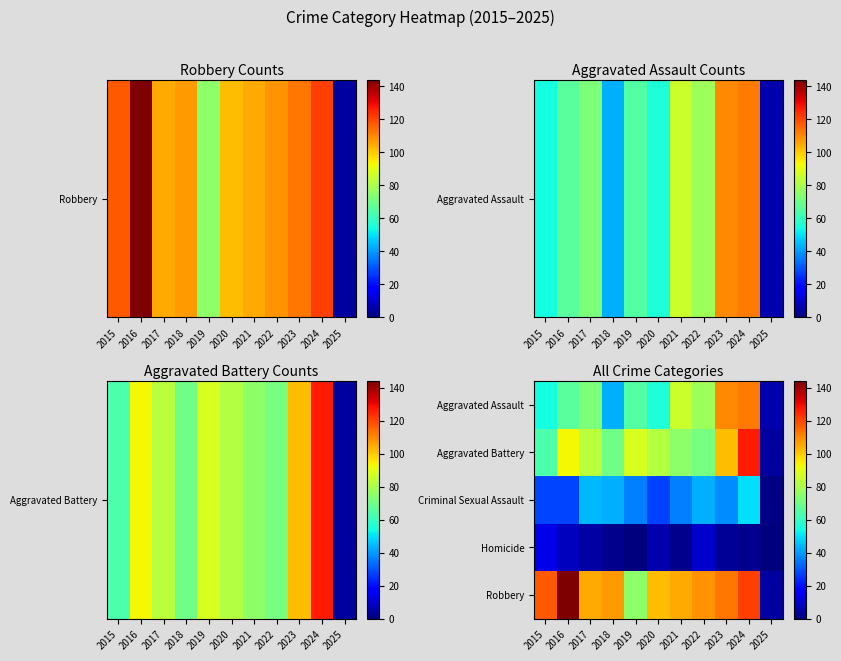

What is the total value across all series at 2020?

273